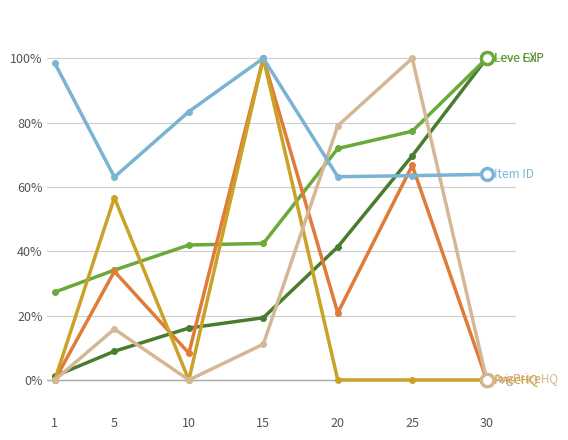

What is the maximum value shown in the chart?

100.0